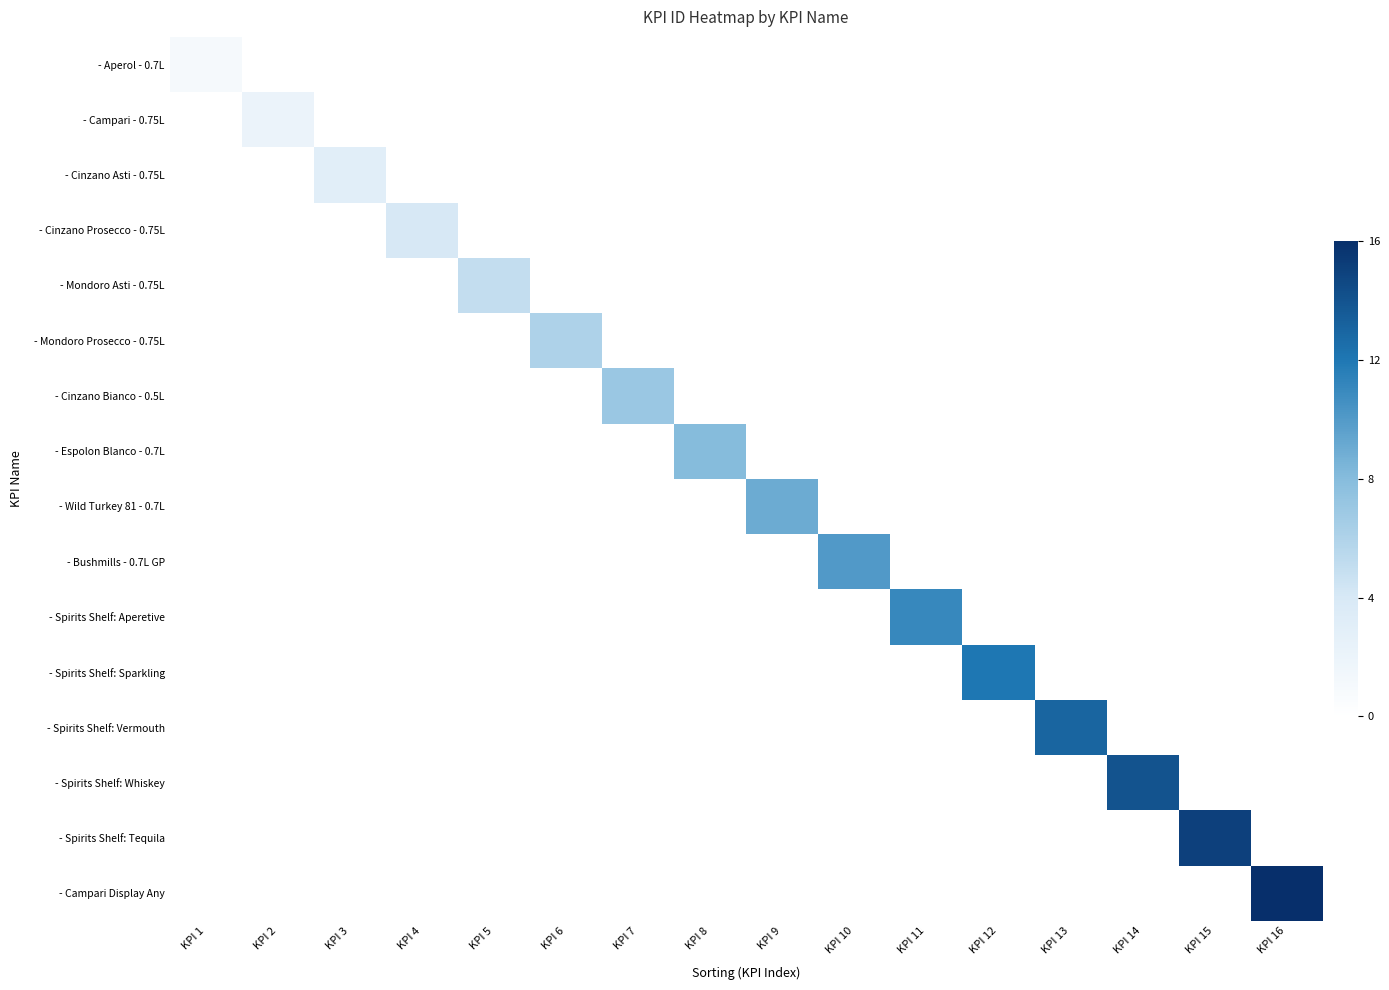

How many distinct data groups are displayed?

16